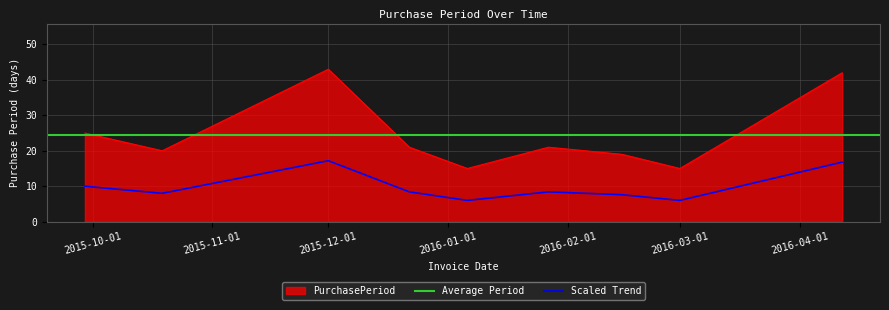

How many data points are less than 8?

3